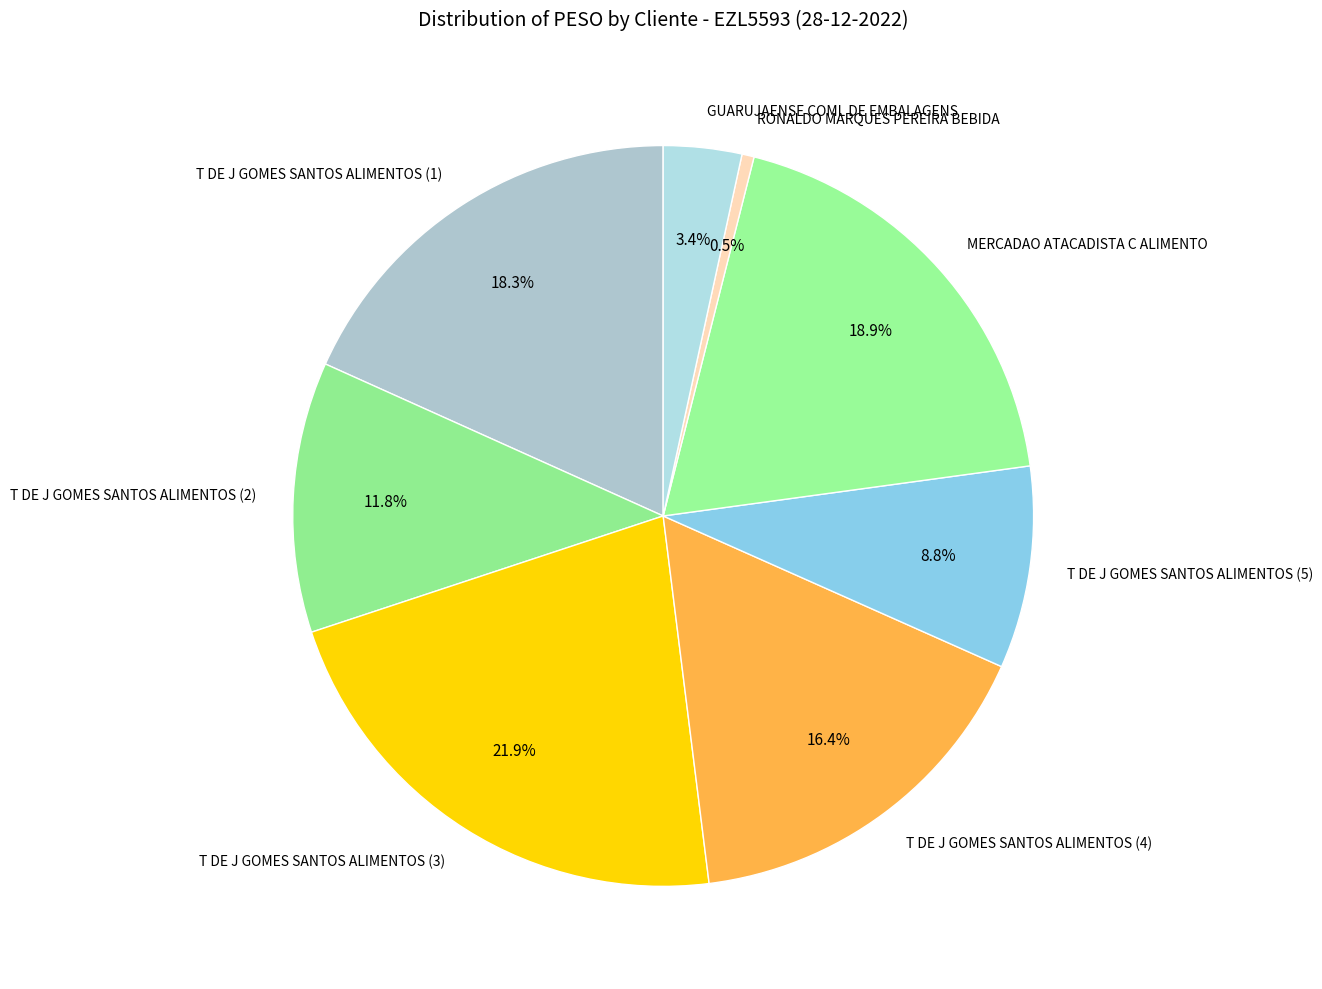

How many segments does this pie chart have?

8